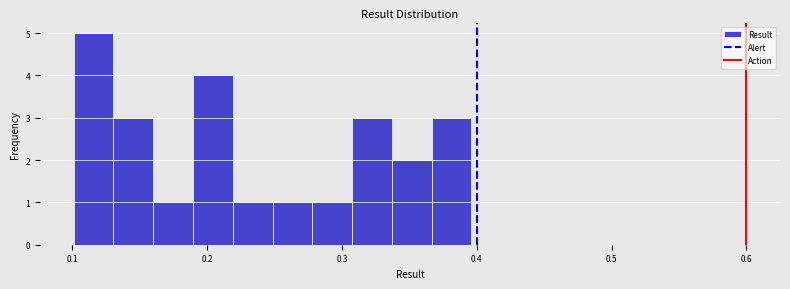

Read against the x-axis, roughly where is the centre of the tallest bar?

0.12